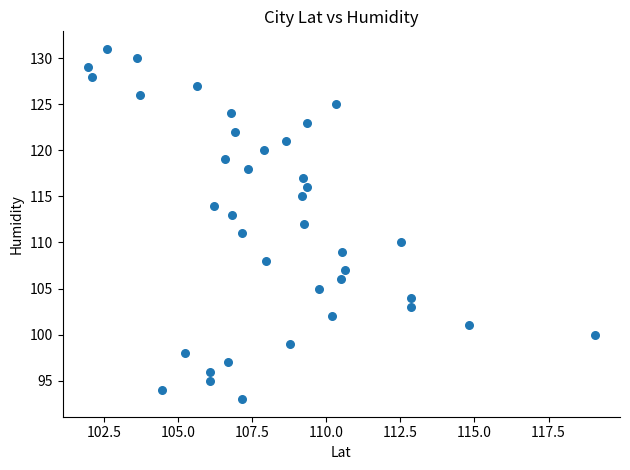

What is the range of Y values (max minus min)?

38